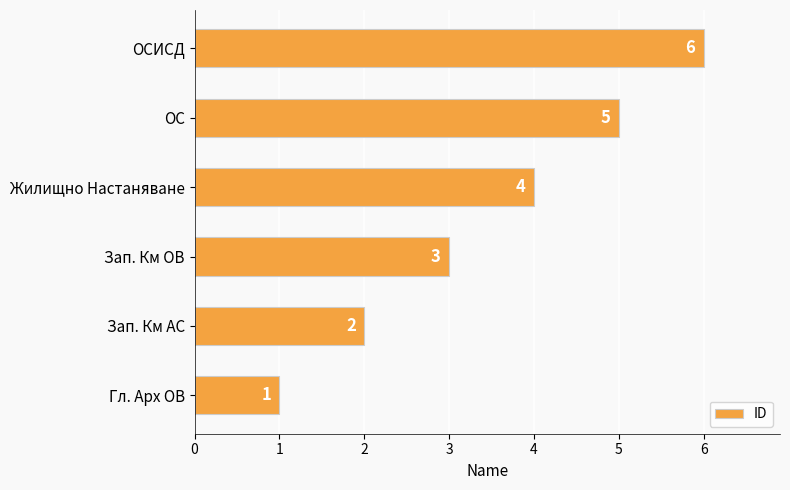

At which label is the value closest to 3?

Зап. Км ОВ